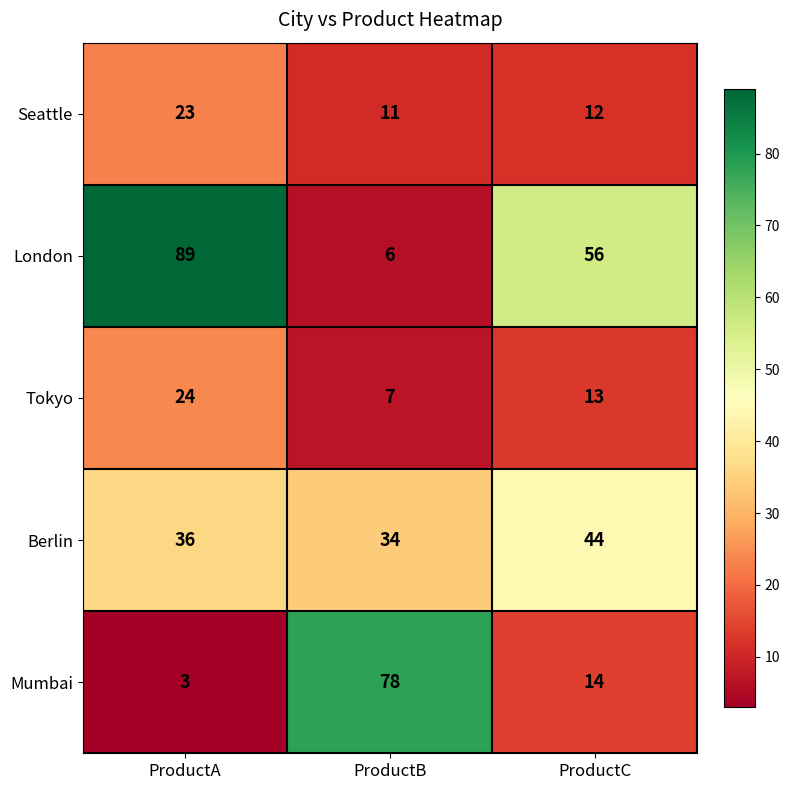

What is the total value across all series at ProductB?

136